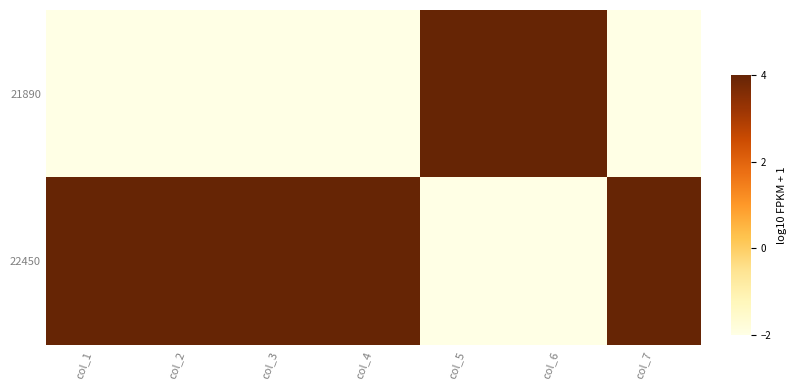

Reading right to left, extract all data points from this chart.

21890: col_7=-2	col_6=4	col_5=4	col_4=-2	col_3=-2	col_2=-2	col_1=-2
22450: col_7=4	col_6=-2	col_5=-2	col_4=4	col_3=4	col_2=4	col_1=4